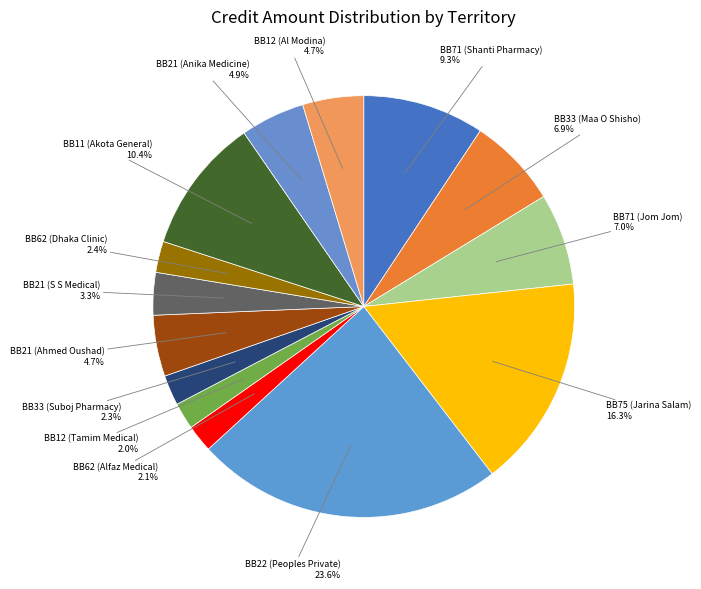

How many slices are in this pie chart?

14